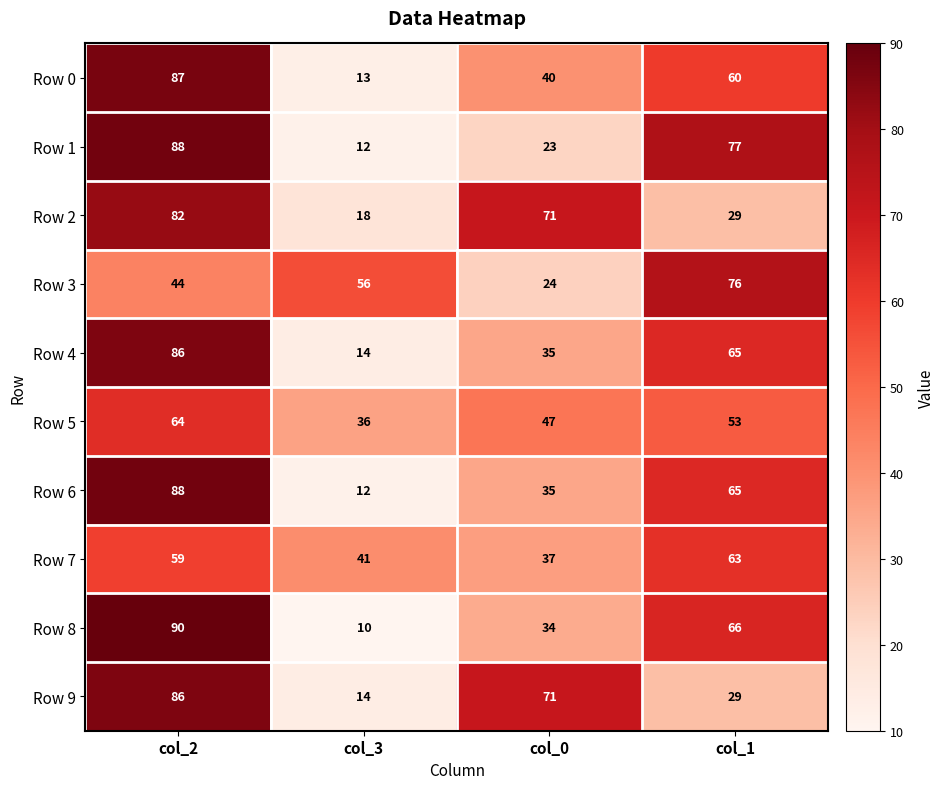

List the labels in order of Row 3 value, largest first.

col_1, col_3, col_2, col_0